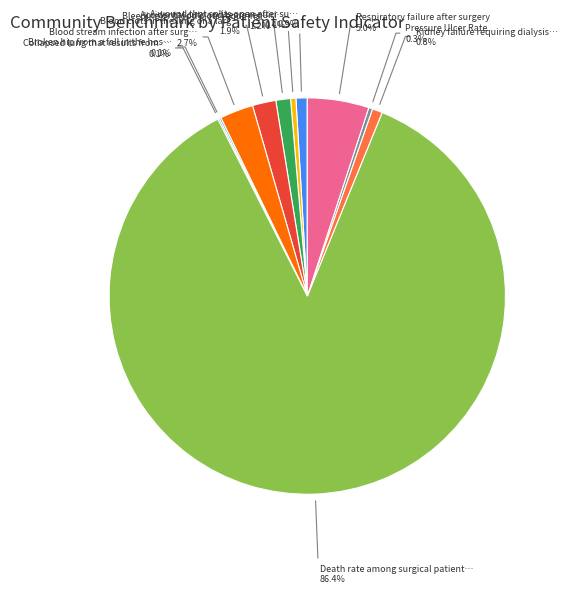

Is there a majority slice in this chart?

Yes